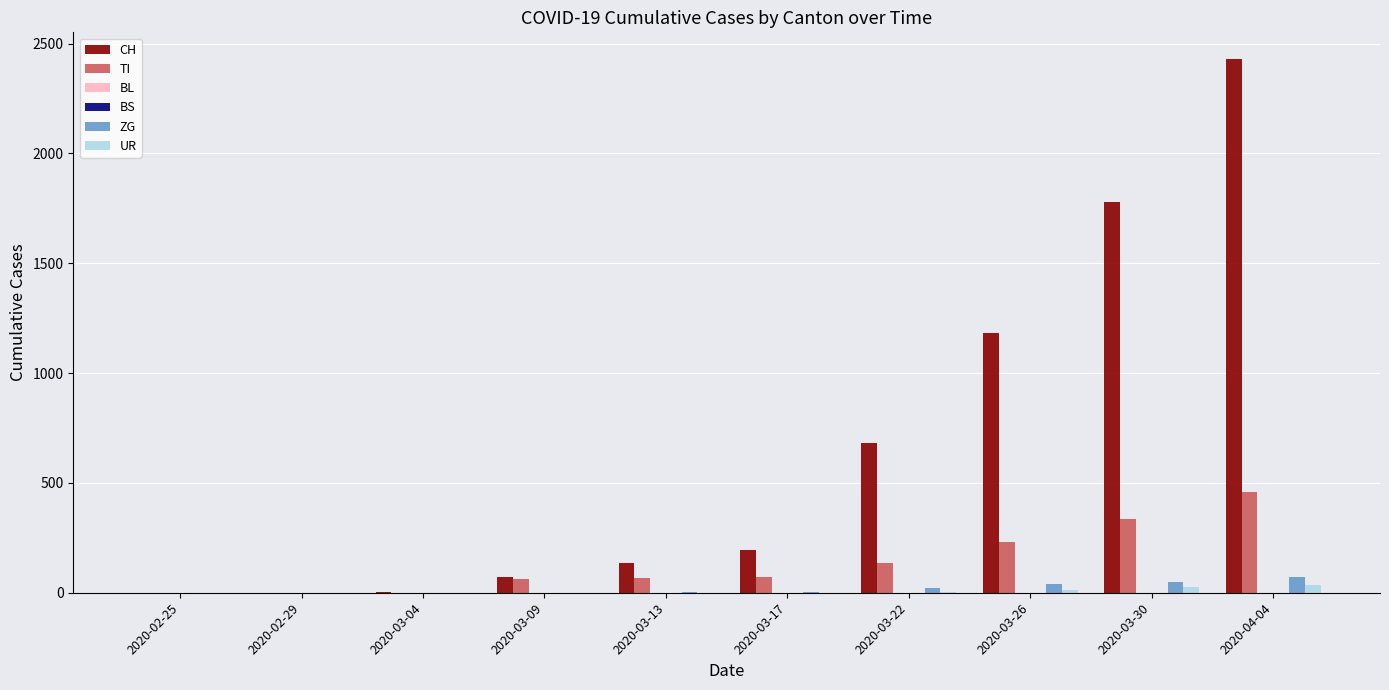

What is the total value across all series at 2020-02-29?

1